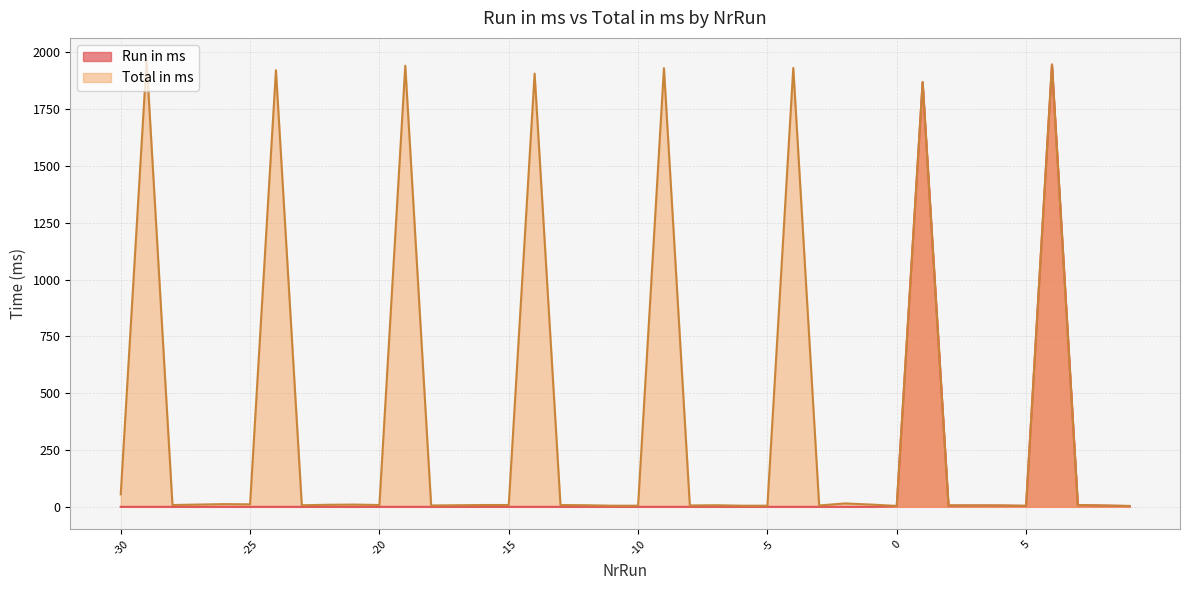

What is the approximate value of Total in ms at -16?

8.0